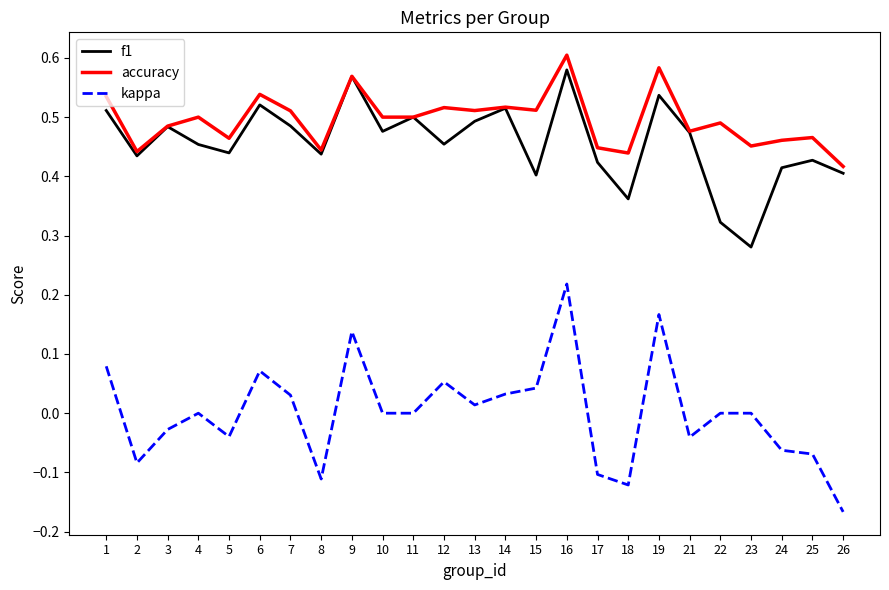

Is it true that kappa equals 0.0 at 11?

True